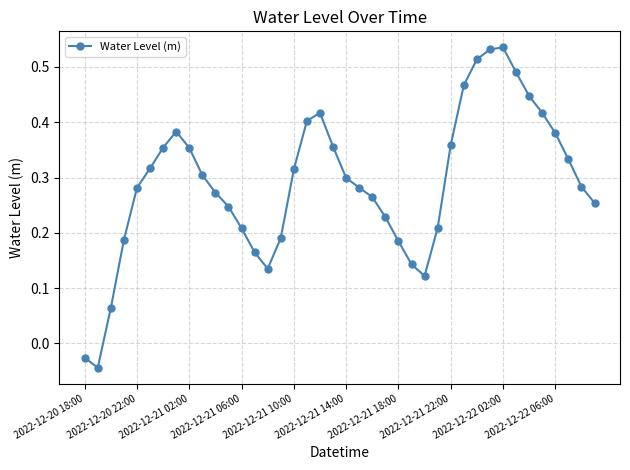

How many lines are shown in the chart?

1